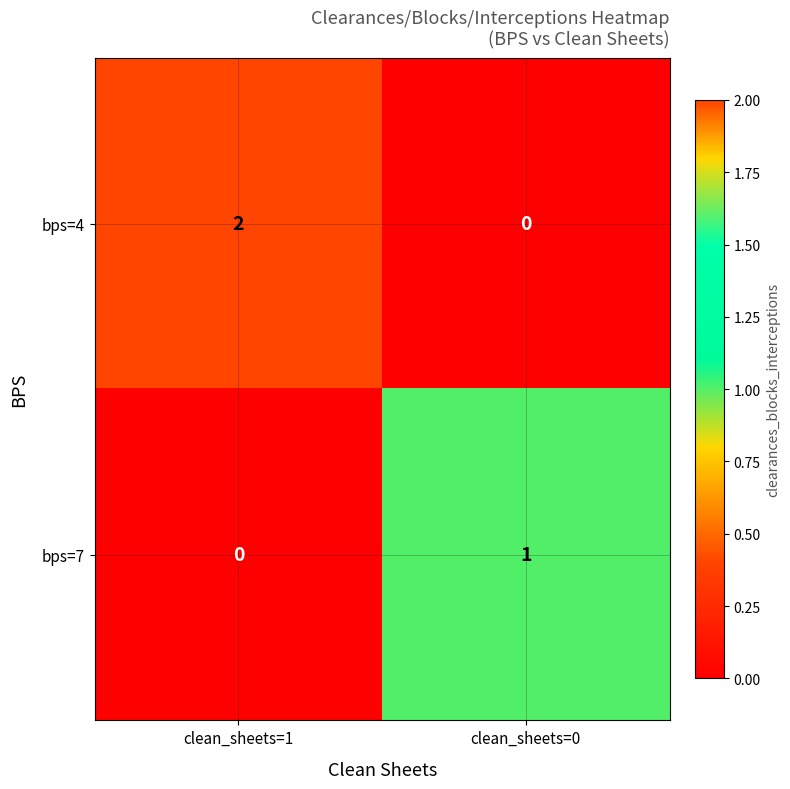

Which series has the largest range (max minus min)?

bps=4